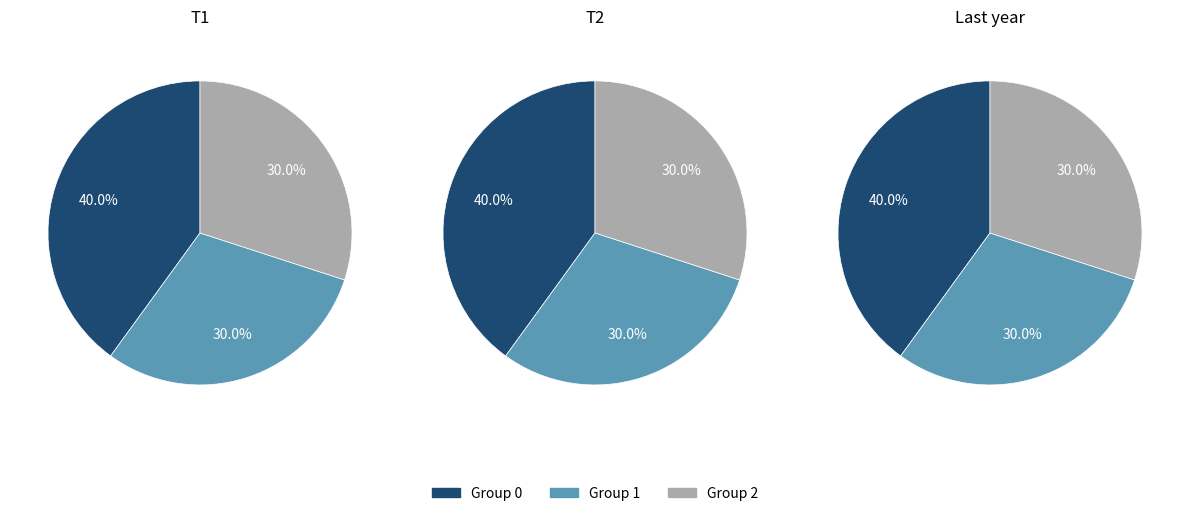

Does 2 account for over 50% of the chart?

No